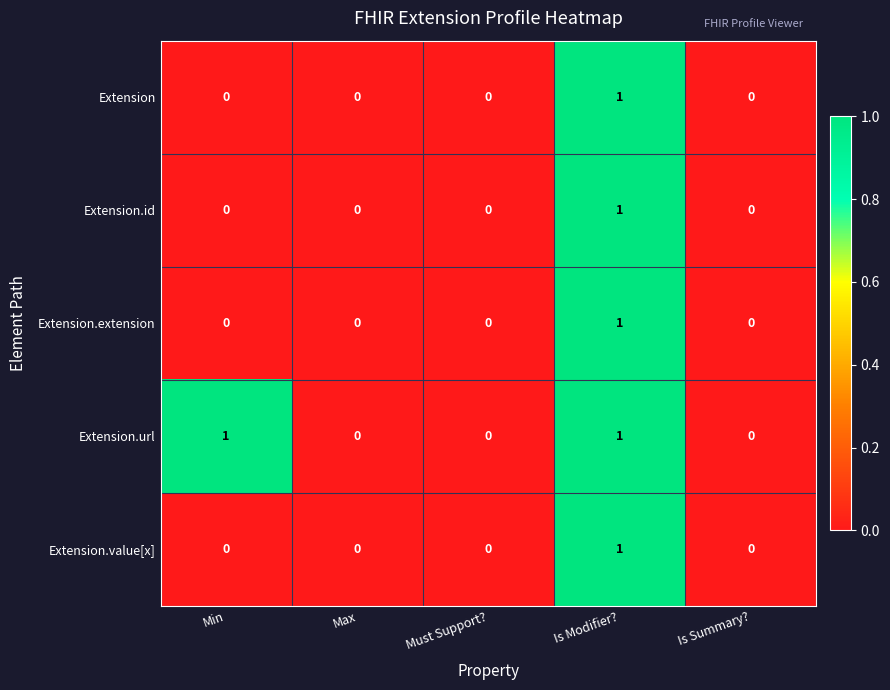

Reading left to right, list all the values displayed in this chart.

Extension: 0	0	0	1	0
Extension.id: 0	0	0	1	0
Extension.extension: 0	0	0	1	0
Extension.url: 1	0	0	1	0
Extension.value[x]: 0	0	0	1	0